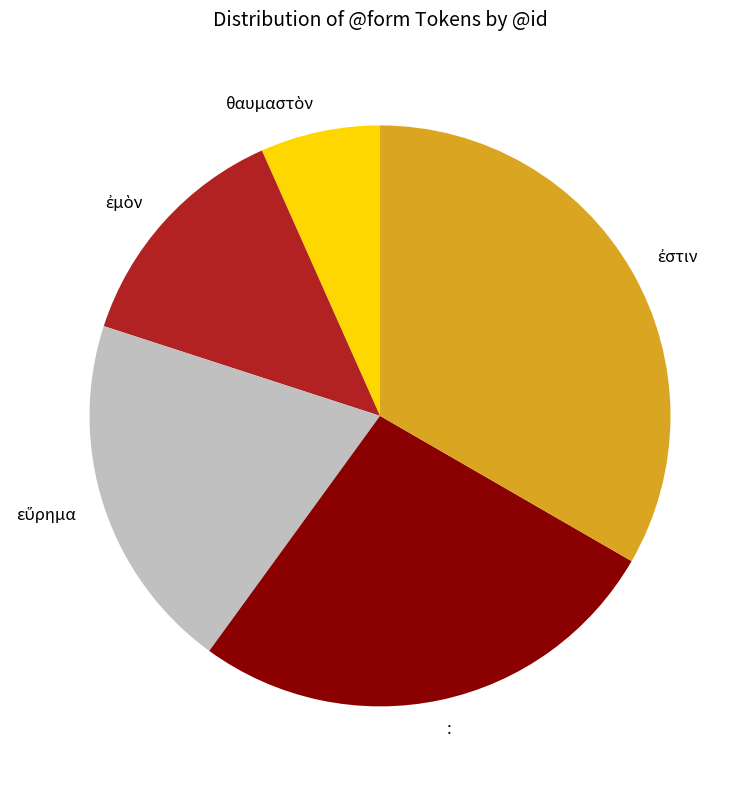

Does : represent more than half of the total?

No